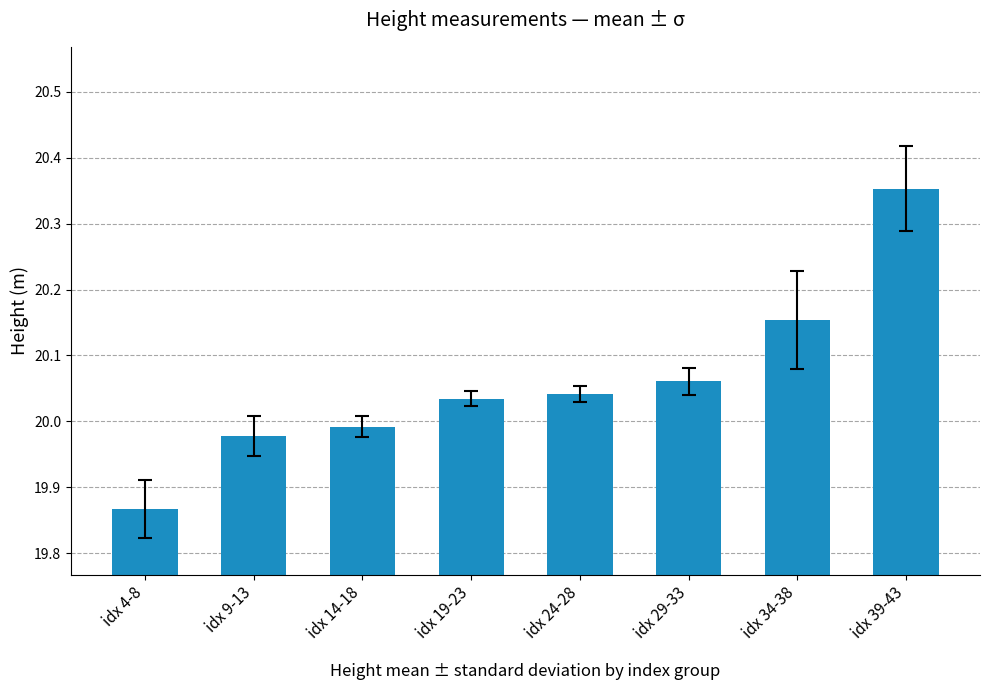

True or false: the data shows 28.6 at idx 14-18.

False